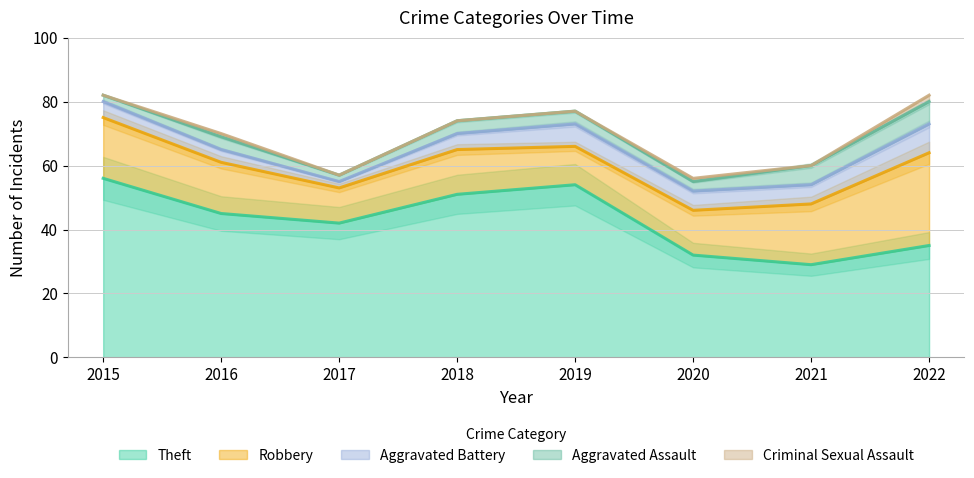

At which category does Robbery reach its first local valley?

2017